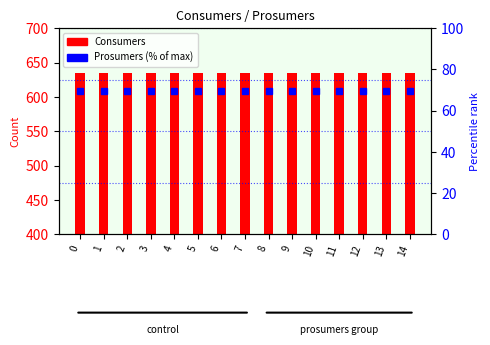

What is the spread (max minus min) of values at 6?

565.7